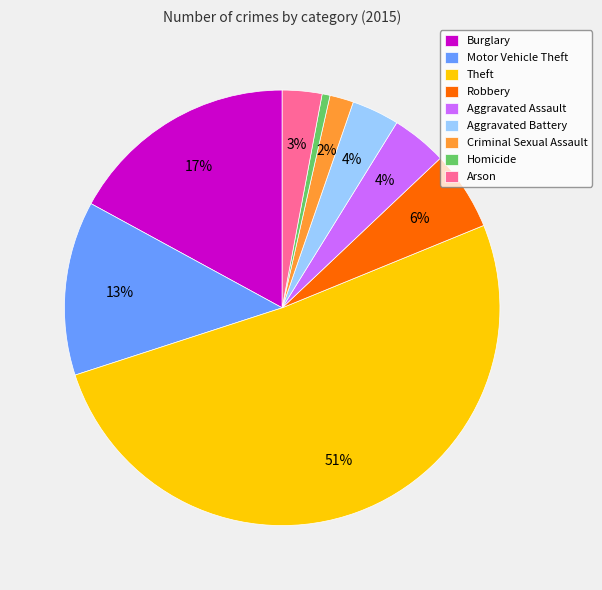

The Motor Vehicle Theft slice represents 20% of the pie. True or false?

False